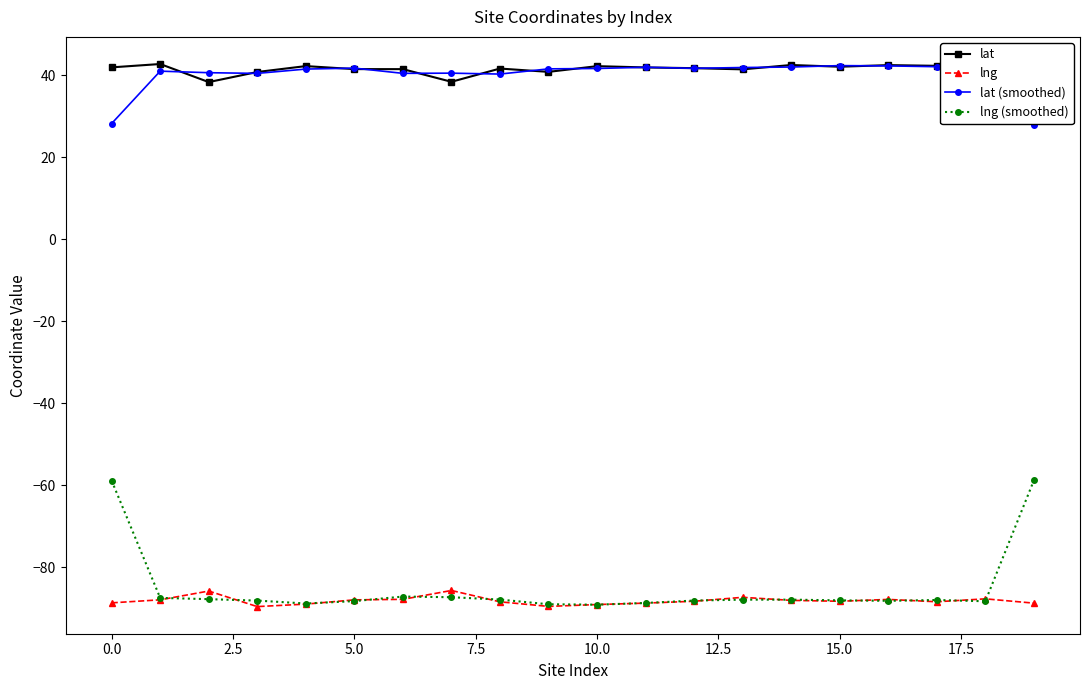

Which series has the widest spread of values?

lng (smoothed)